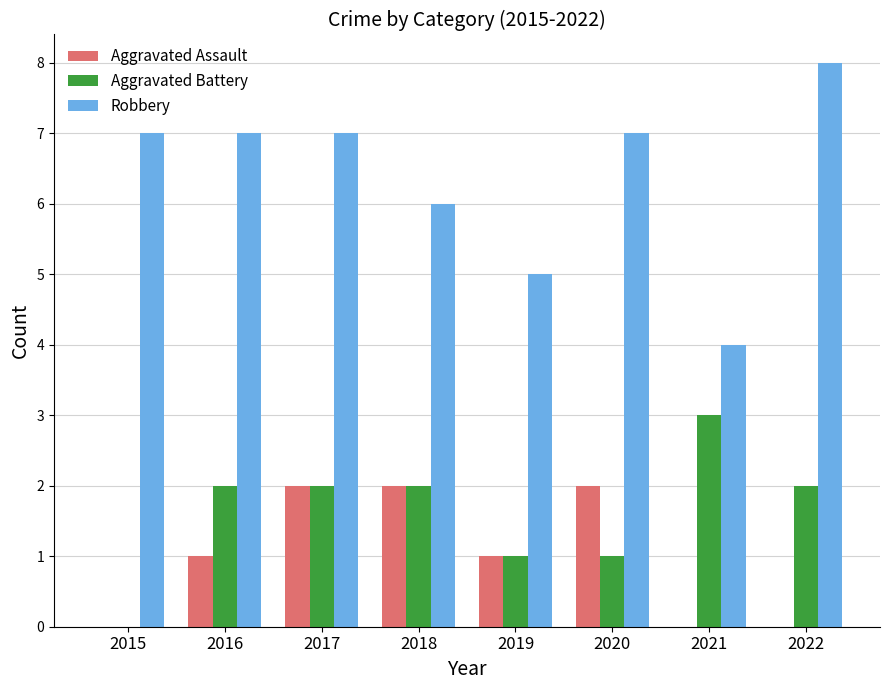

What is the sum of all Robbery values?

51